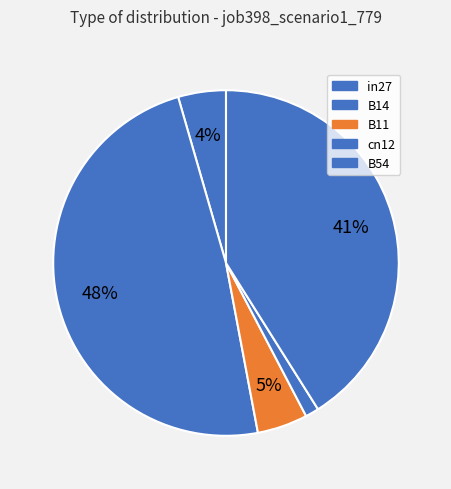

How much of the chart is everything except B54?

58.9%